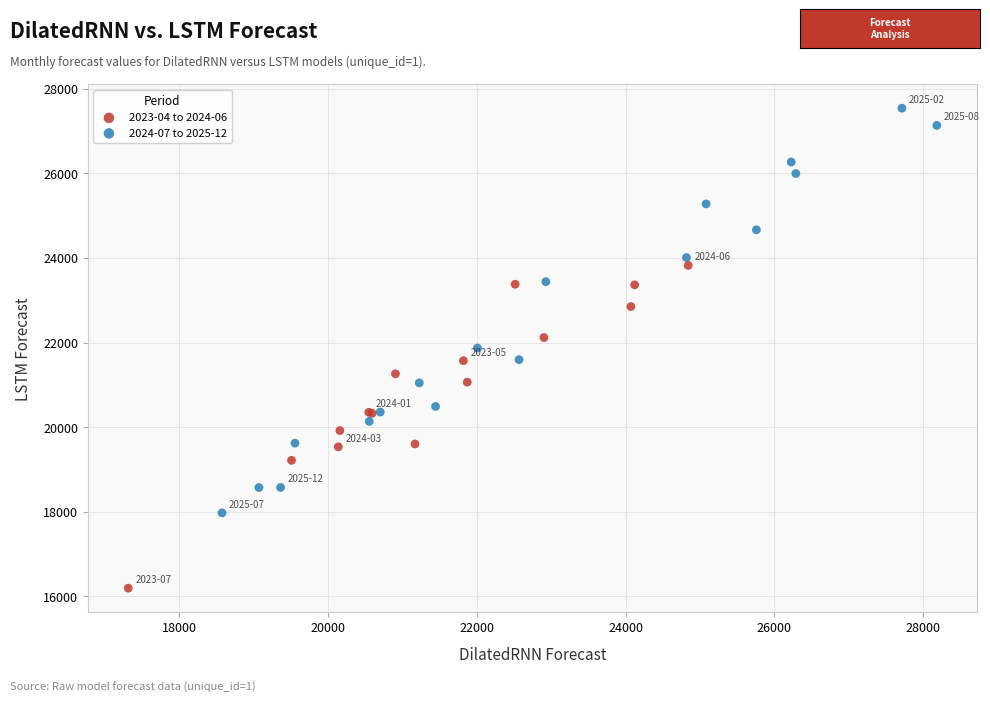

Which series contains the highest Y value?

2024-07 to 2025-12